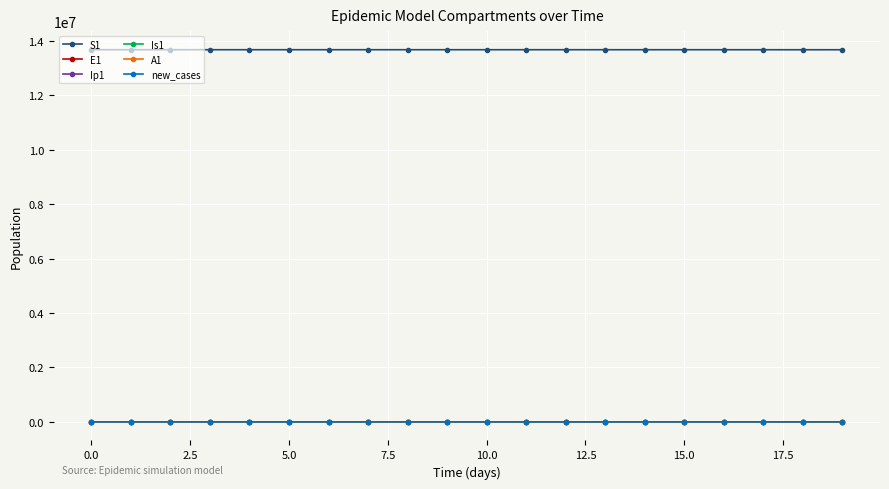

True or false: S1 and Ip1 intersect in this chart.

False